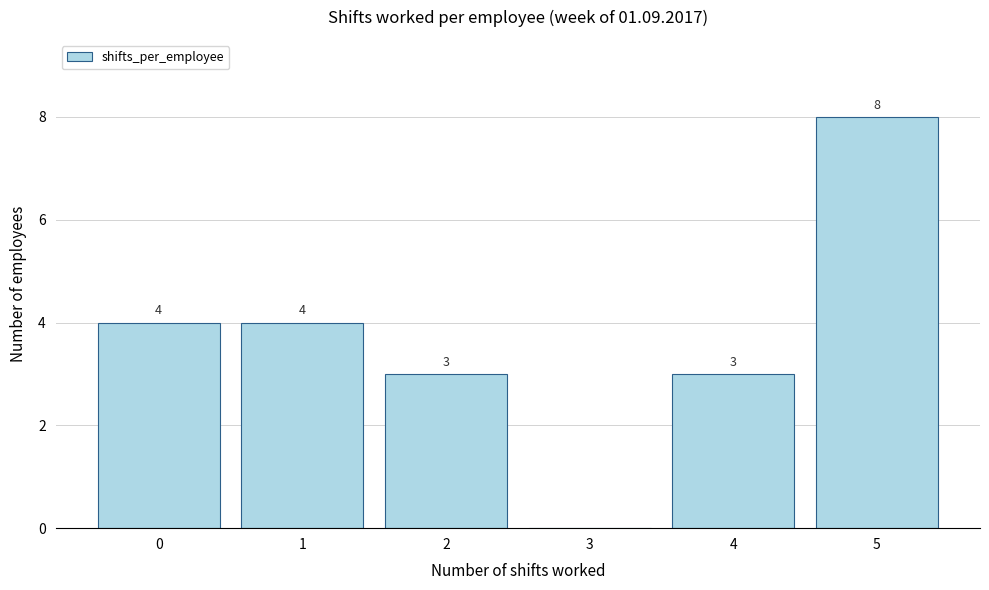

Reading left to right, extract all data points from this chart.

0=4	1=4	2=3	3=0	4=3	5=8